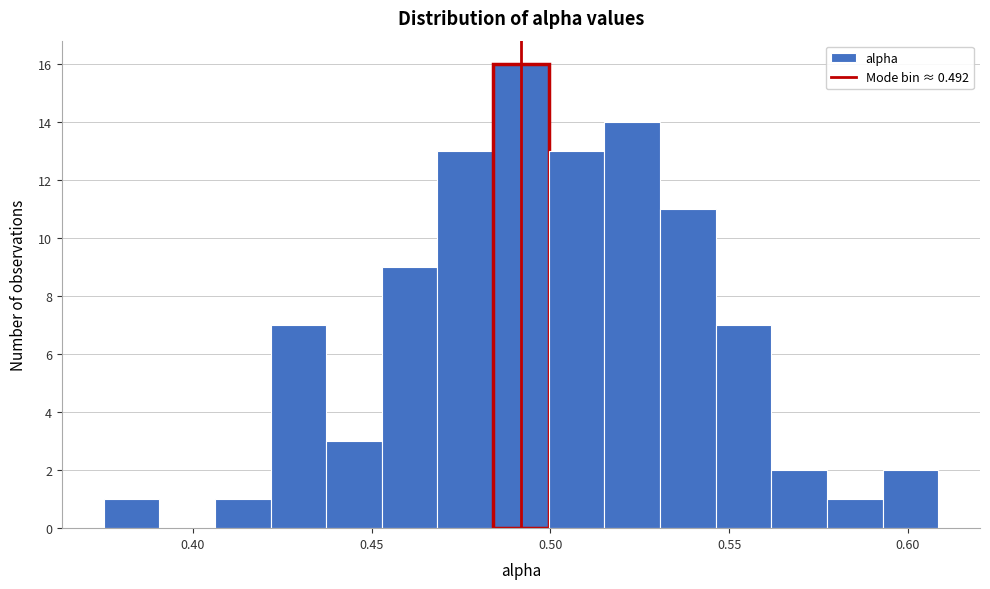

Around what value on the x-axis is the tallest bar? Give the approximate position of its centre, as read against the axis.

0.490